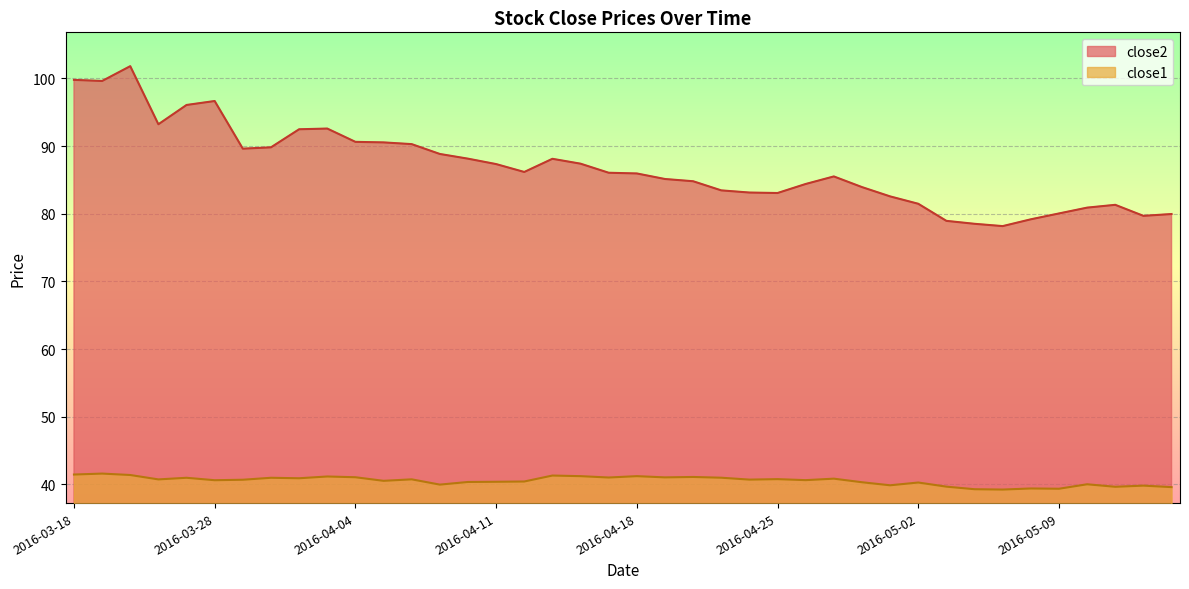

What is the sum of the close2 values at 2016-05-13 and 2016-05-04?

158.5